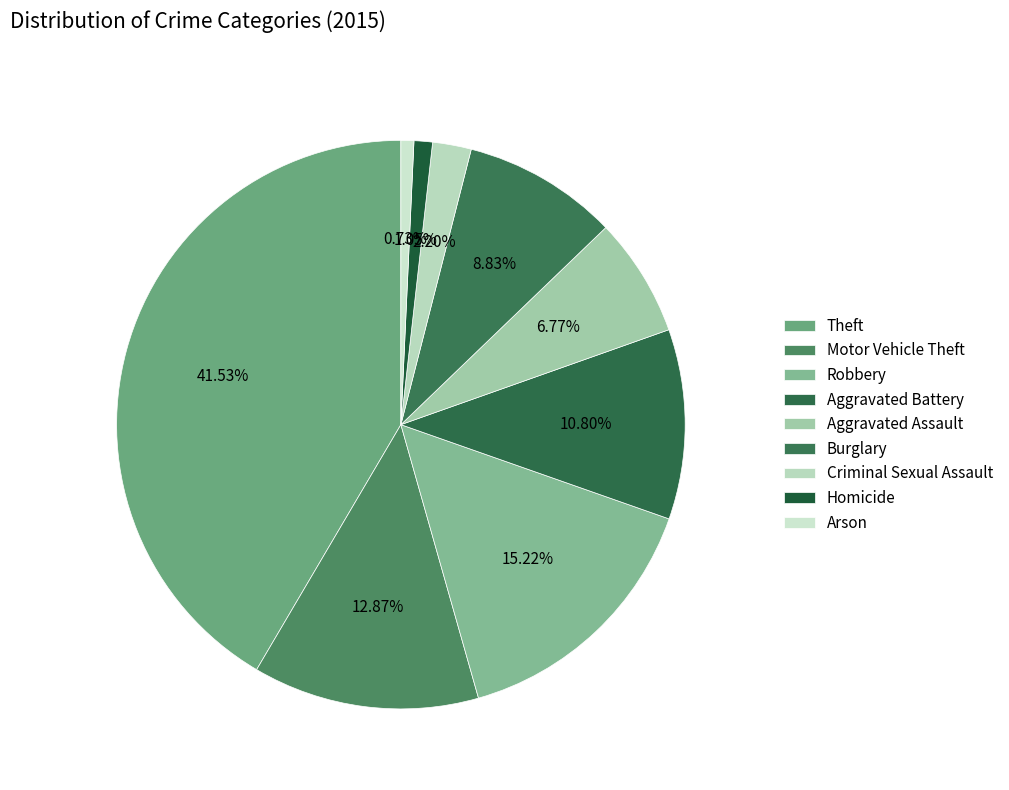

Which slice is the largest?

Theft